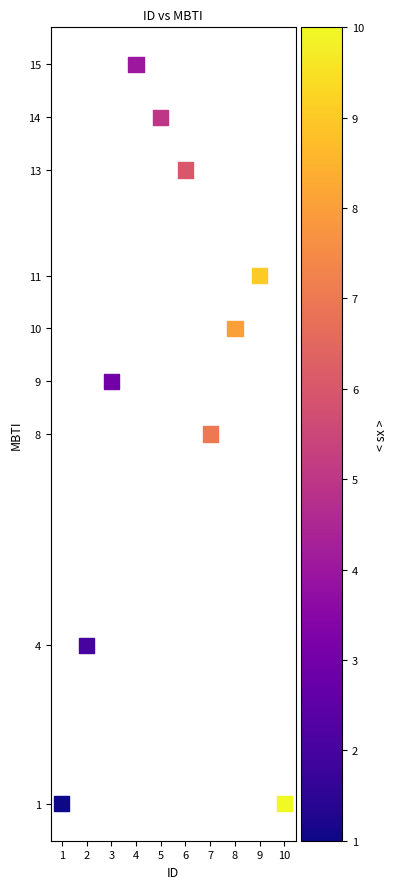

What is the average X value?

6